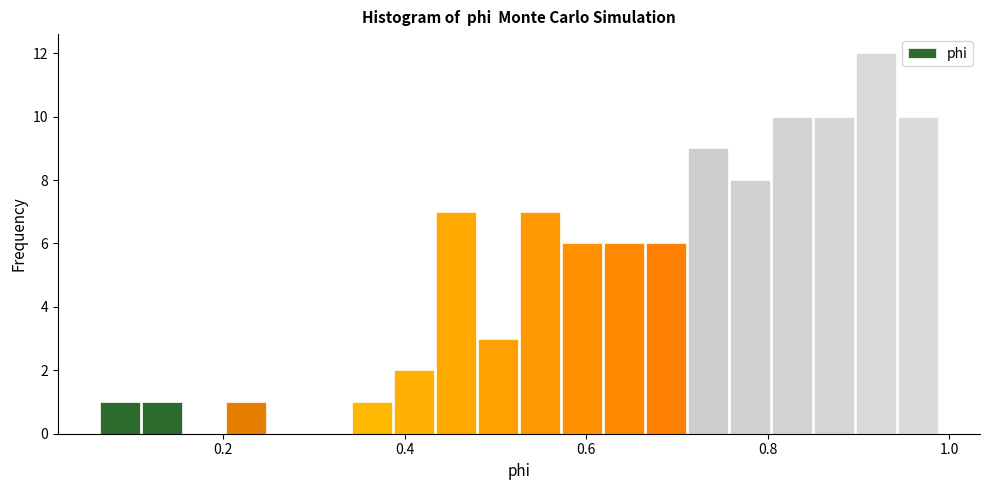

Around what value on the x-axis is the tallest bar? Give the approximate position of its centre, as read against the axis.

0.92